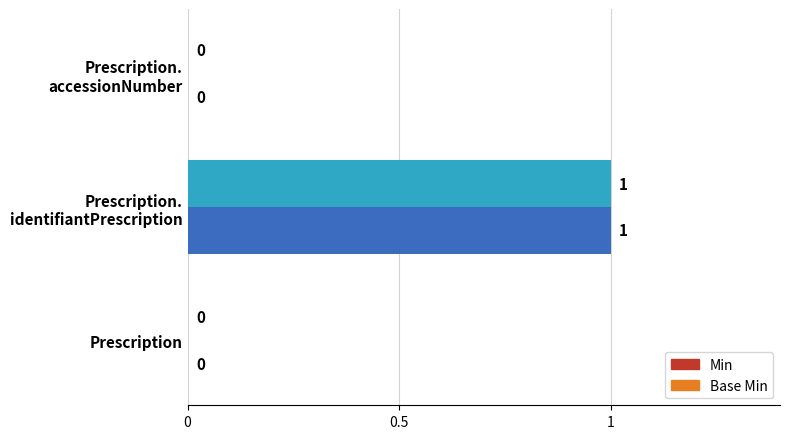

How many categories are shown in the chart?

3